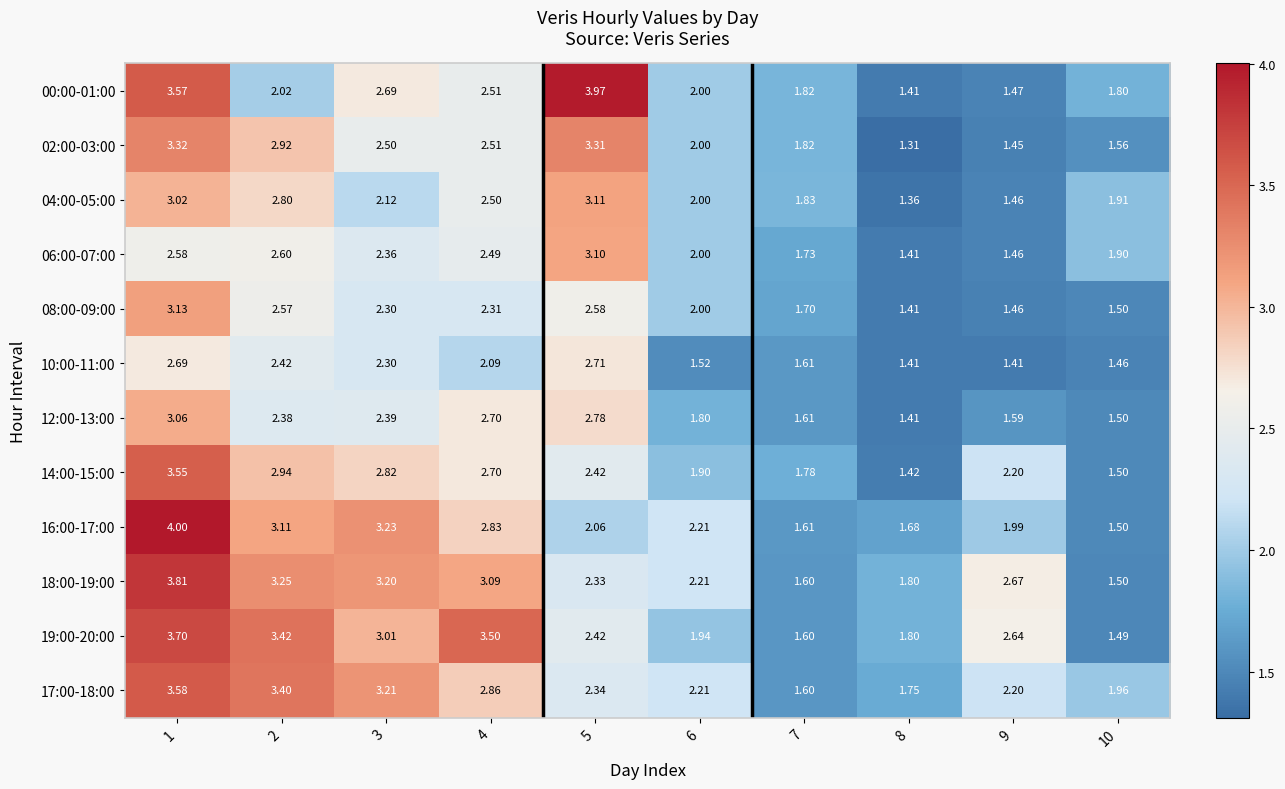

Is the value of 10:00-11:00 at 4 greater than the value of 00:00-01:00 at 2?

Yes